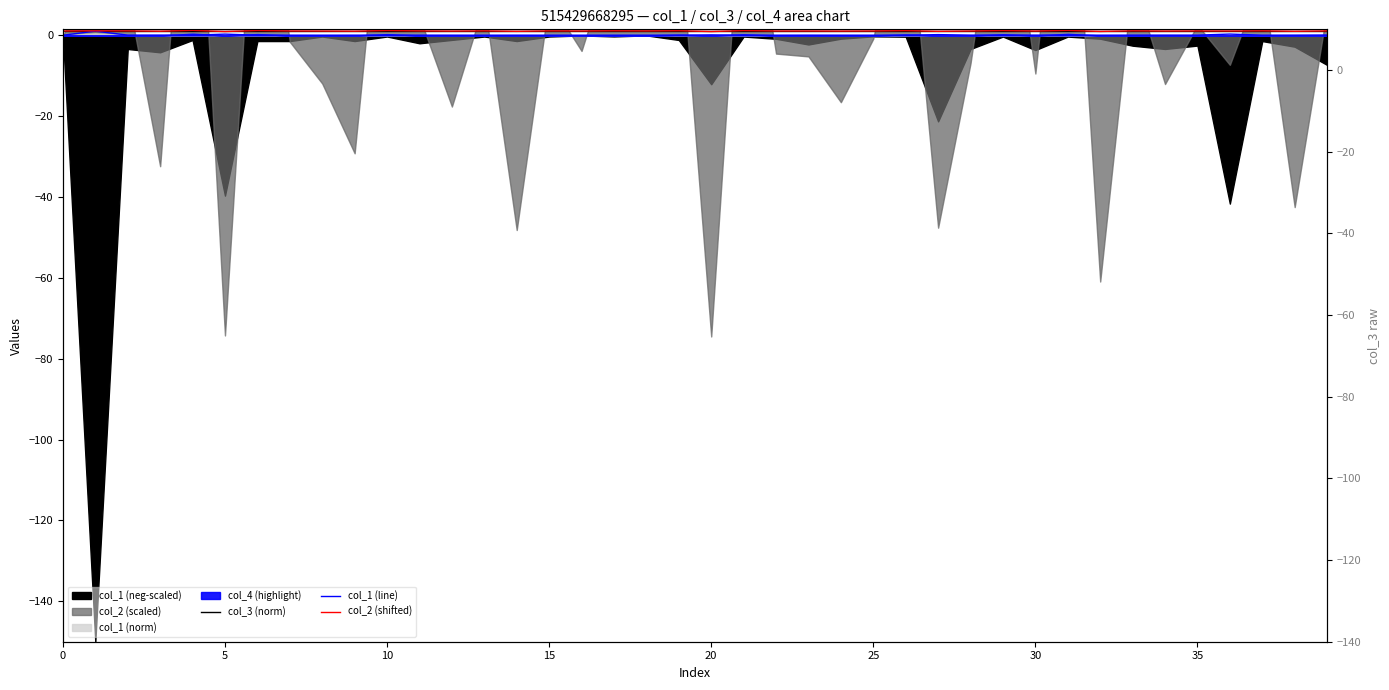

True or false: col_1 (line) and col_3 (norm) intersect in this chart.

True